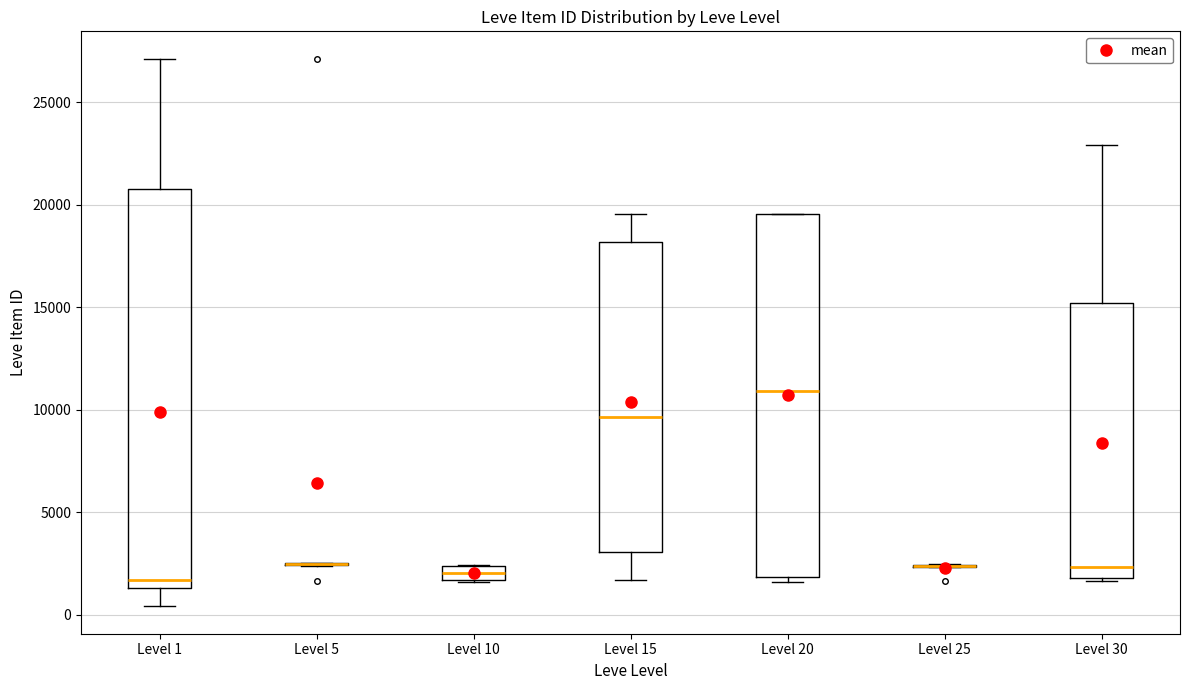

Comparing the boxes themselves (not the whiskers), which one is the tallest?

Level 1